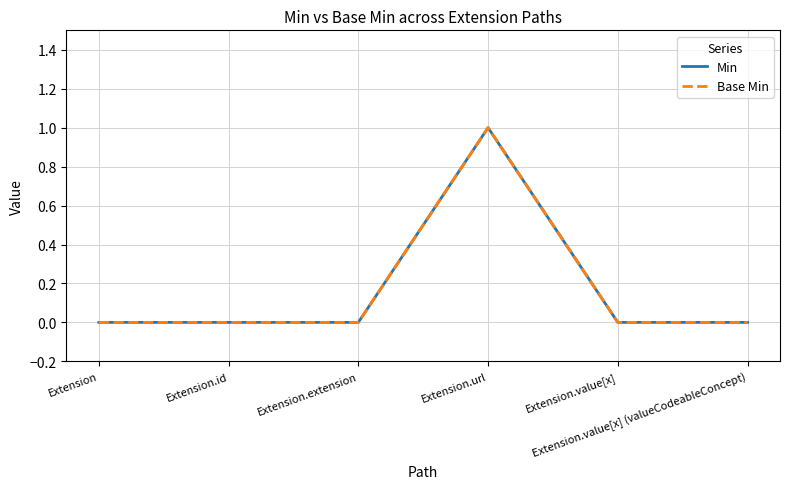

Reading right to left, extract all data points from this chart.

Min: 0	0	1	0	0	0
Base Min: 0	0	1	0	0	0